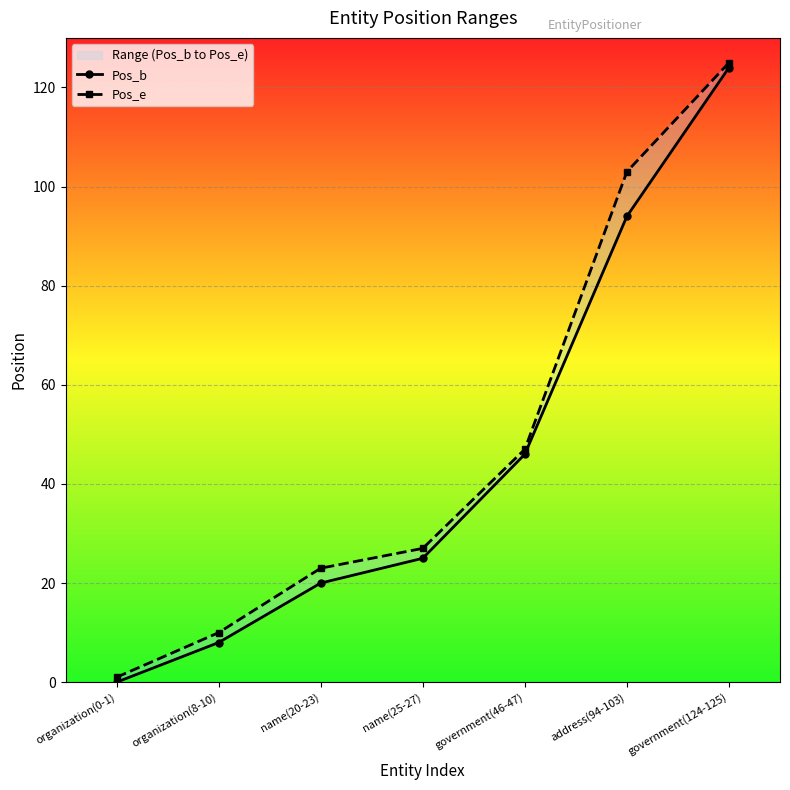

What is the label of the 7th point from the left?

government(124-125)